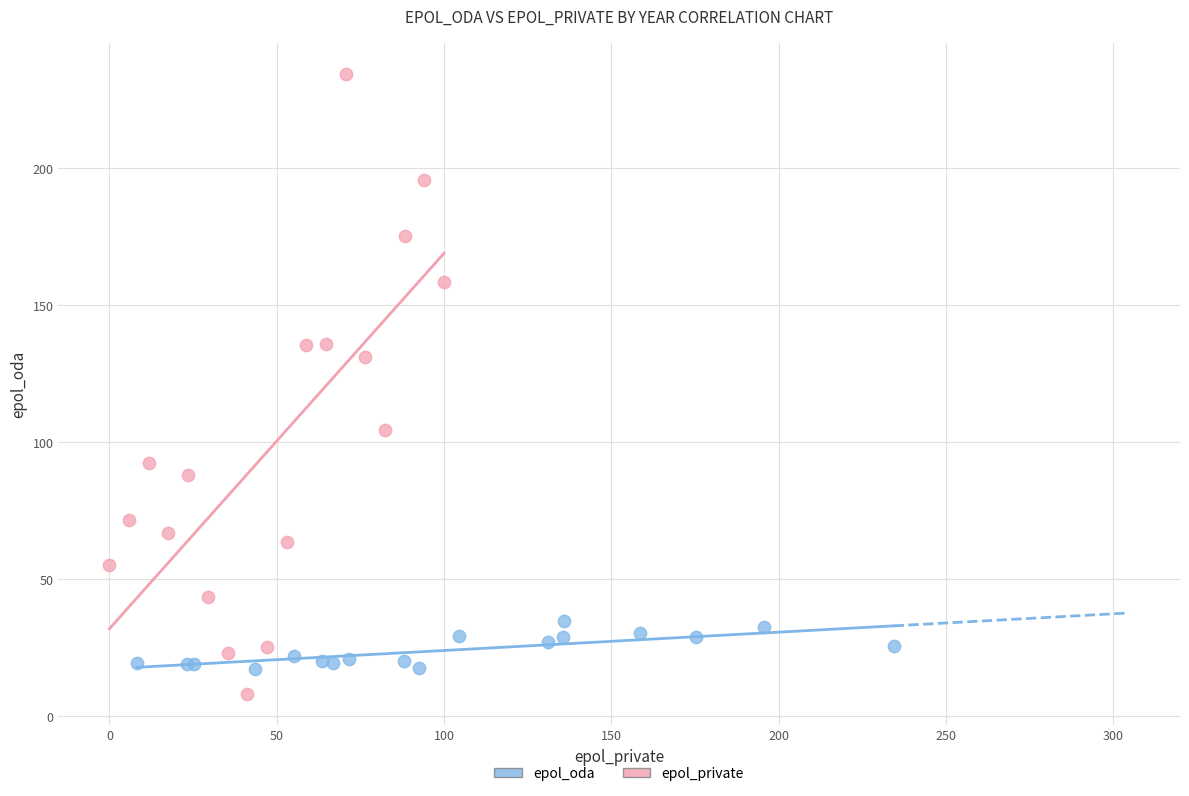

Which series has the largest Y range (max minus min)?

epol_private